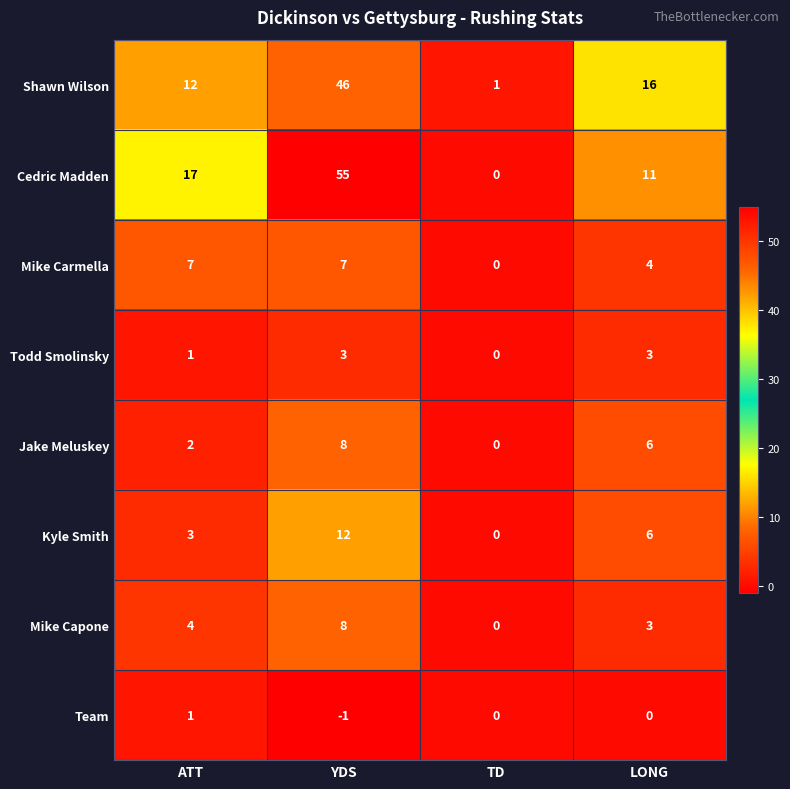

Where does the Jake Meluskey series first go above 6?

YDS